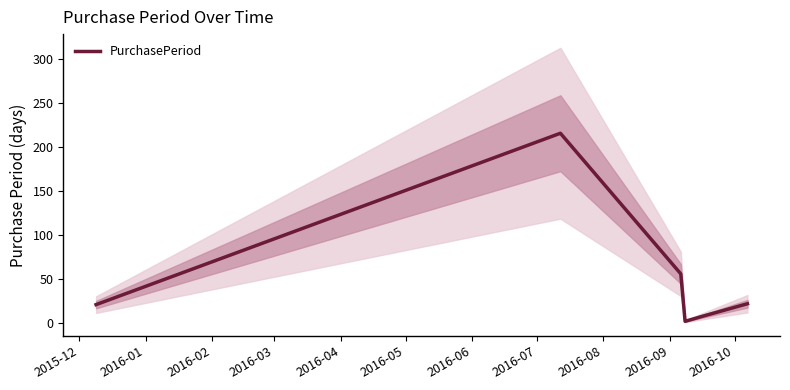

What is the maximum value for PurchasePeriod?

216